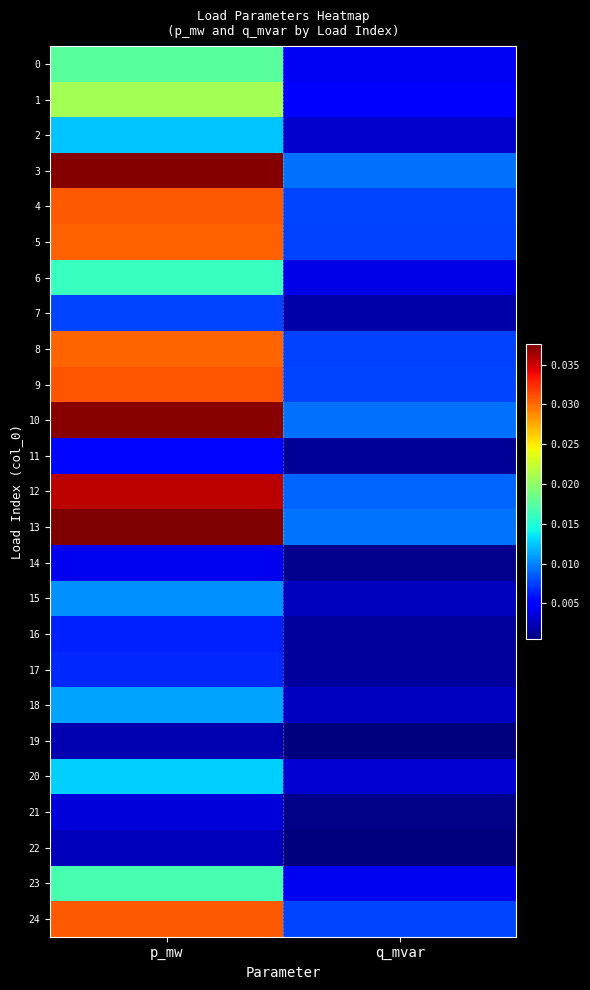

Rank the series at q_mvar from lowest to highest value.

19, 22, 21, 14, 11, 16, 17, 7, 15, 18, 2, 20, 6, 23, 0, 1, 8, 5, 24, 4, 9, 12, 10, 3, 13